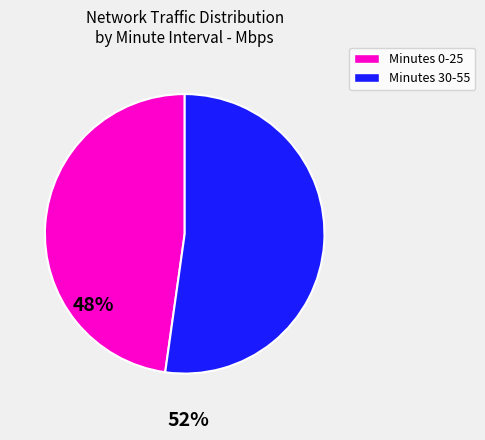

Combined, do Minutes 30-55 and Minutes 0-25 account for over 50%?

Yes